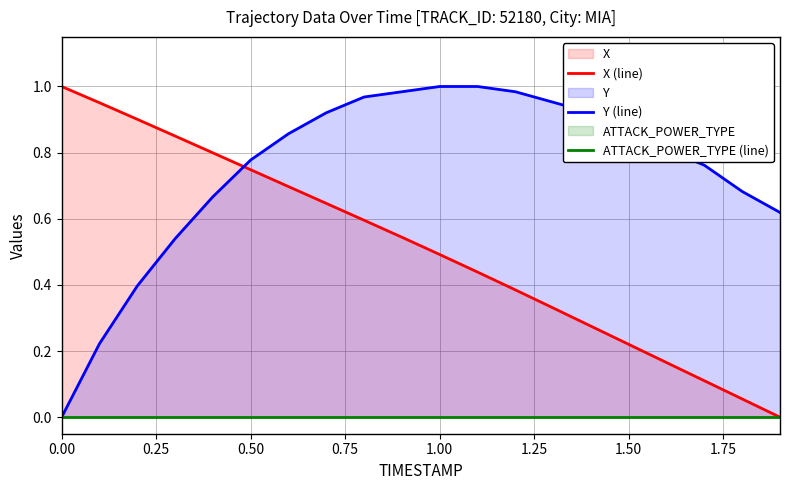

Reading left to right, list all the values displayed in this chart.

X (line): 1.0	1.0	0.9	0.9	0.8	0.7	0.7	0.6	0.6	0.5	0.5	0.4	0.4	0.3	0.3	0.2	0.2	0.1	0.1	0.0
Y (line): 0.0	0.2	0.4	0.5	0.7	0.8	0.9	0.9	1.0	1.0	1.0	1.0	1.0	1.0	0.9	0.9	0.8	0.8	0.7	0.6
ATTACK_POWER_TYPE (line): 0.0	0.0	0.0	0.0	0.0	0.0	0.0	0.0	0.0	0.0	0.0	0.0	0.0	0.0	0.0	0.0	0.0	0.0	0.0	0.0